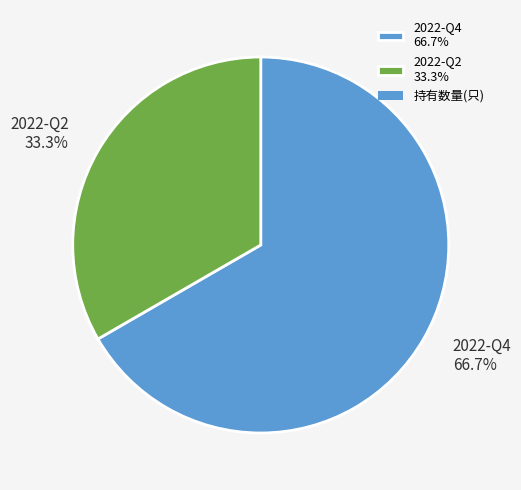

What percentage is NOT represented by 2022-Q2?

66.7%